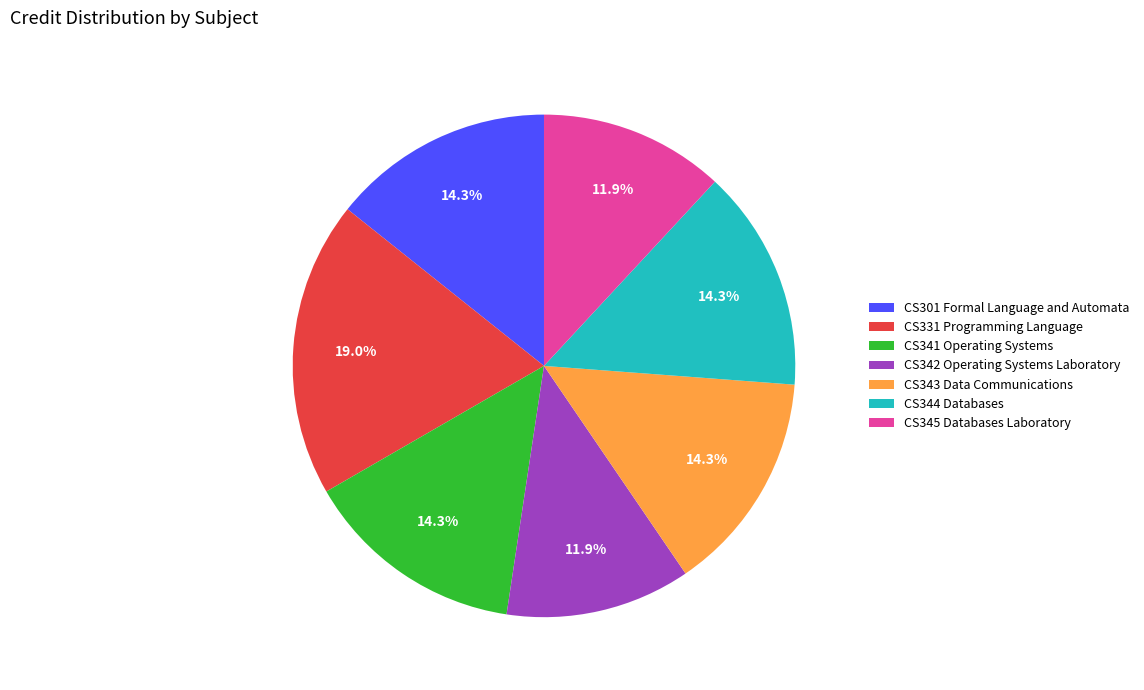

Approximately how many times larger is the value at CS301 Formal Language and Automata compared to CS344 Databases?

1.0